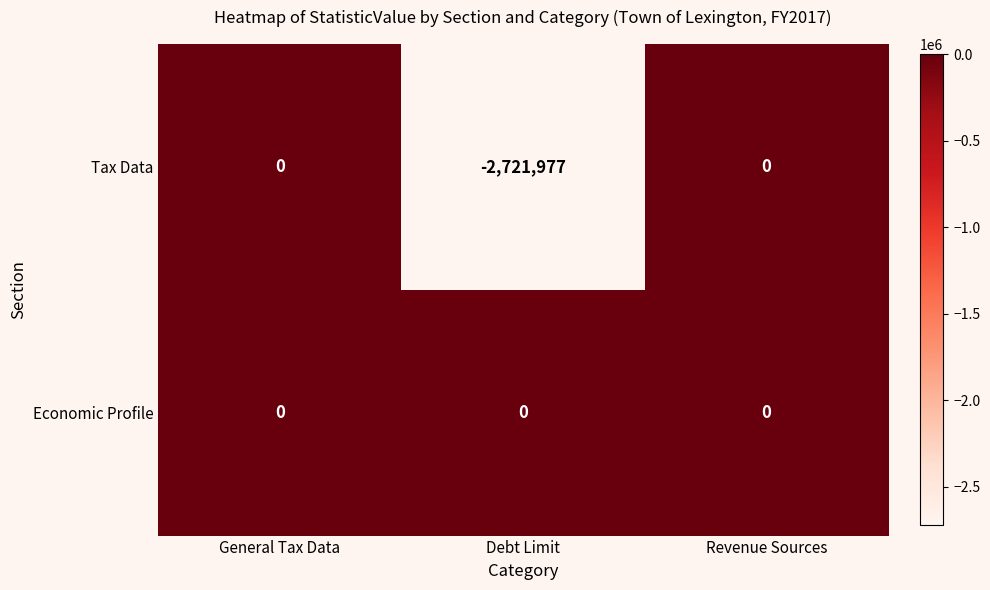

What is the total value across all series at Debt Limit?

-2721977